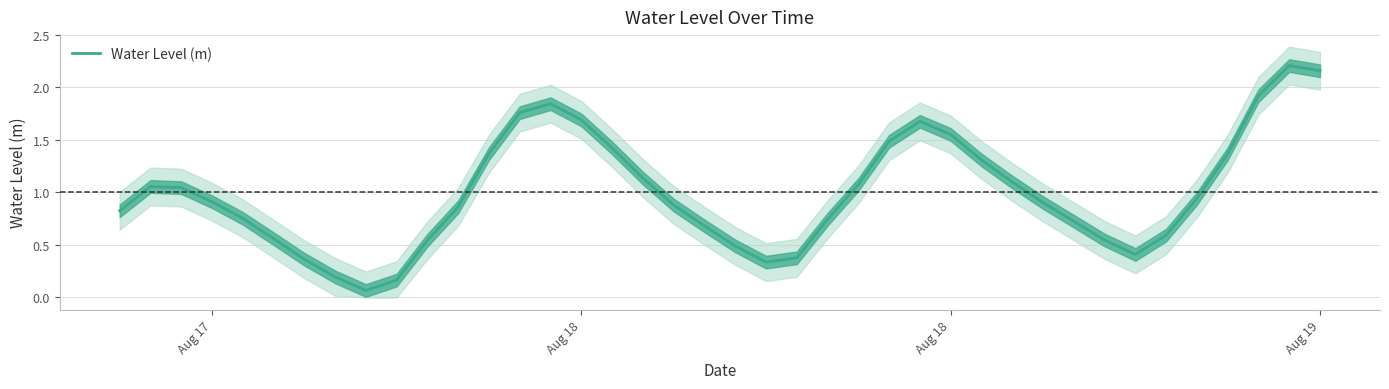

The chart shows a value of 0.2 at 34. True or false?

False